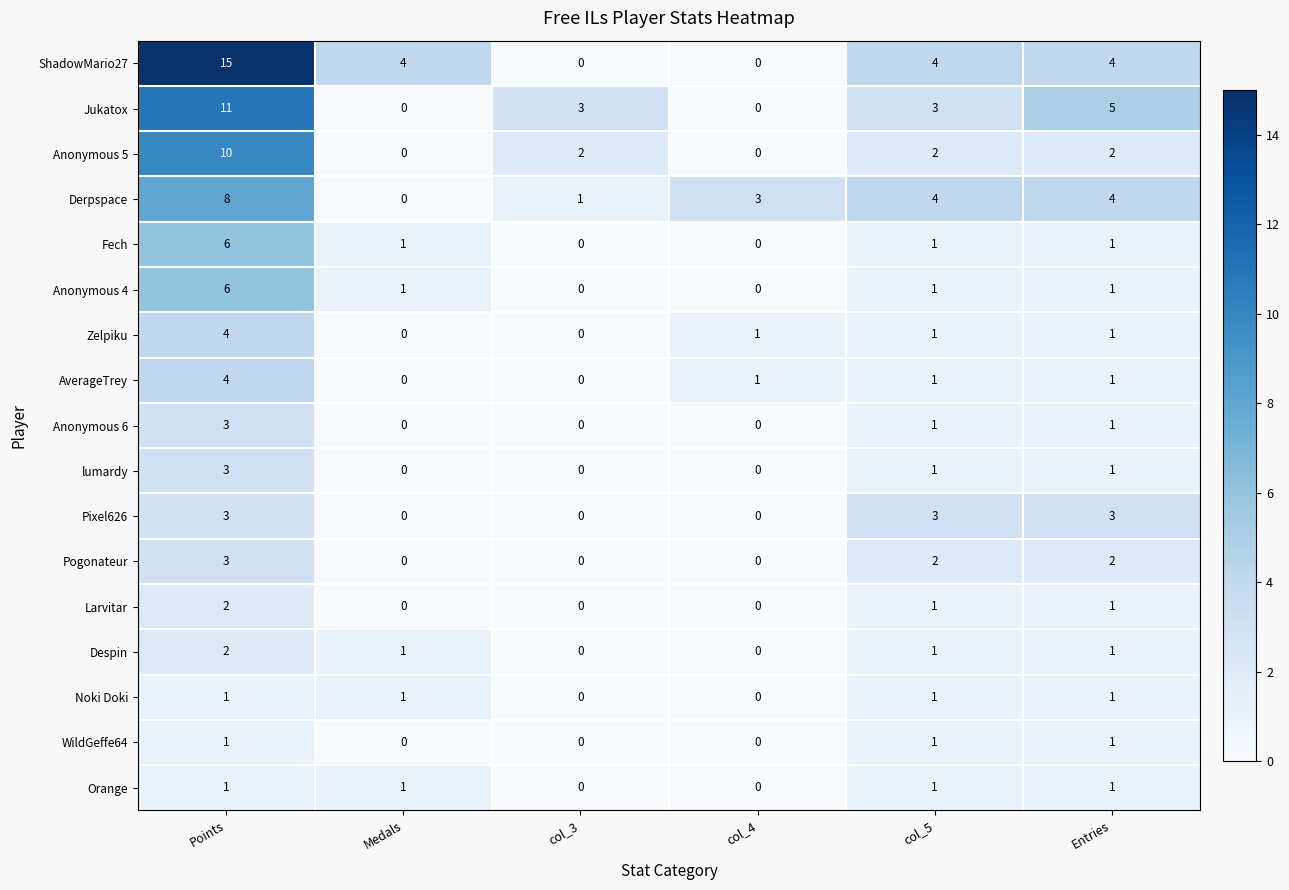

How many data points does each series have?

6